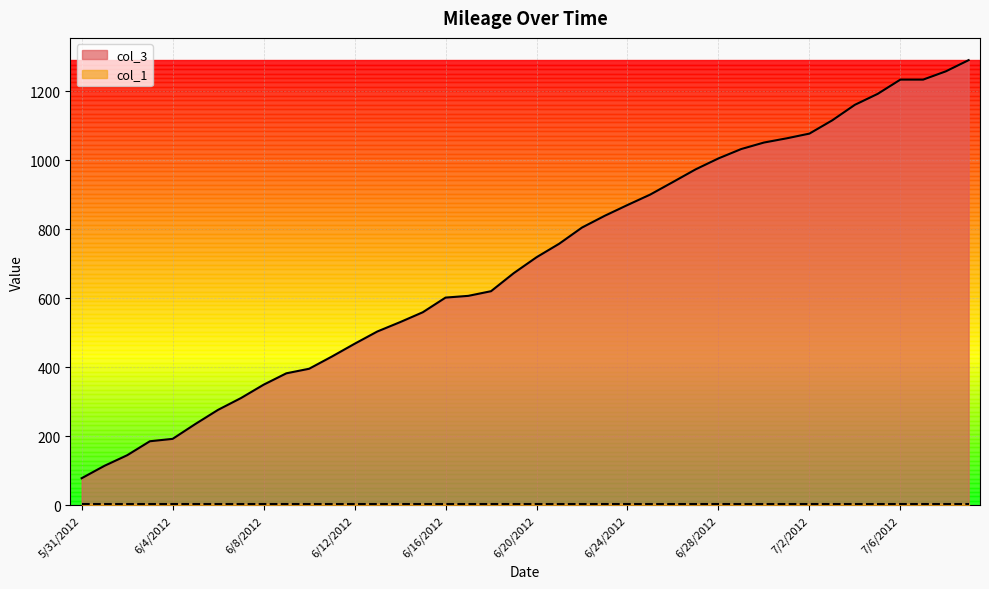

Reading left to right, extract all data points from this chart.

5/31/2012=78.6	6/1/2012=114.5	6/2/2012=145.2	6/3/2012=185.8	6/4/2012=192.7	6/5/2012=235.8	6/6/2012=276.9	6/7/2012=310.8	6/8/2012=349.7	6/9/2012=382.7	6/10/2012=395.9	6/11/2012=431.2	6/12/2012=468.3	6/13/2012=503.9	6/14/2012=531.0	6/15/2012=559.7	6/16/2012=602.2	6/17/2012=607.2	6/18/2012=620.7	6/19/2012=673.1	6/20/2012=719.1	6/21/2012=758.4	6/22/2012=805.2	6/23/2012=839.3	6/24/2012=870.5	6/25/2012=900.8	6/26/2012=937.2	6/27/2012=974.0	6/28/2012=1005.6	6/29/2012=1032.7	6/30/2012=1051.6	7/1/2012=1063.8	7/2/2012=1077.5	7/3/2012=1115.8	7/4/2012=1161.0	7/5/2012=1192.6	7/6/2012=1234.0	7/7/2012=1234.0	7/8/2012=1258.0	7/9/2012=1290.4